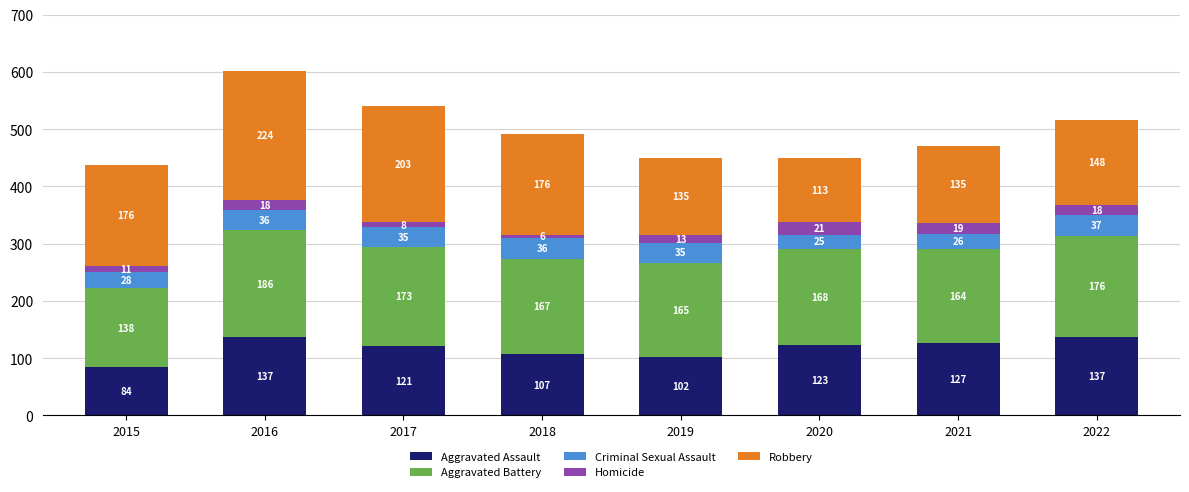

What is the approximate value of Aggravated Assault at 2019, to the nearest 5?

100